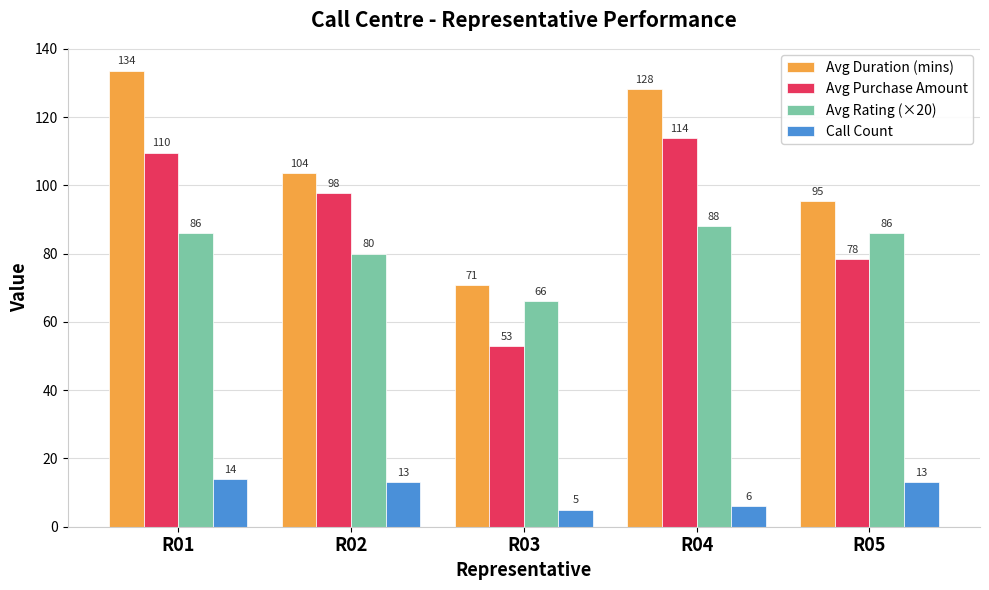

True or false: Avg Duration (mins) has a value of 133.6 at R01.

True